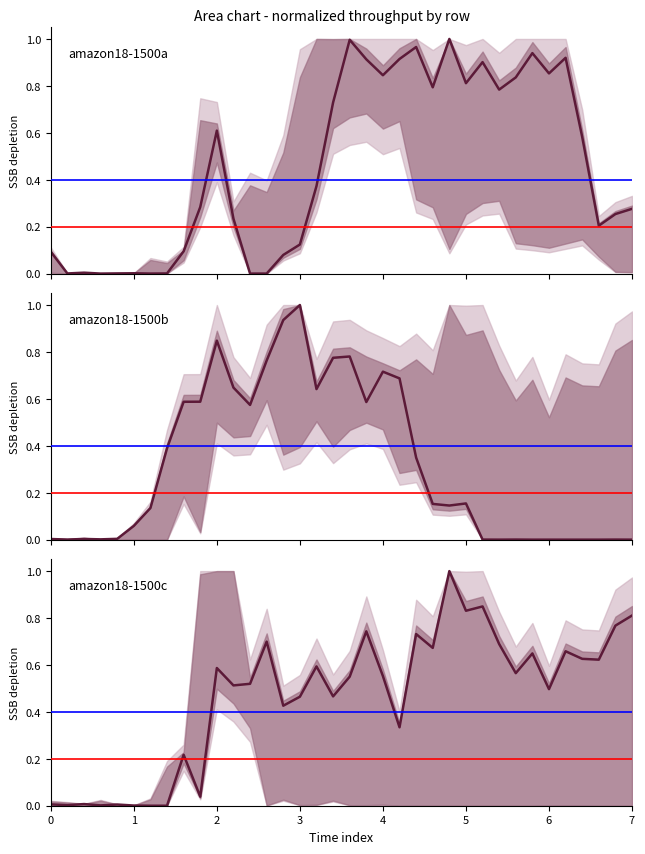

What is the average value of the row2 series?

0.3